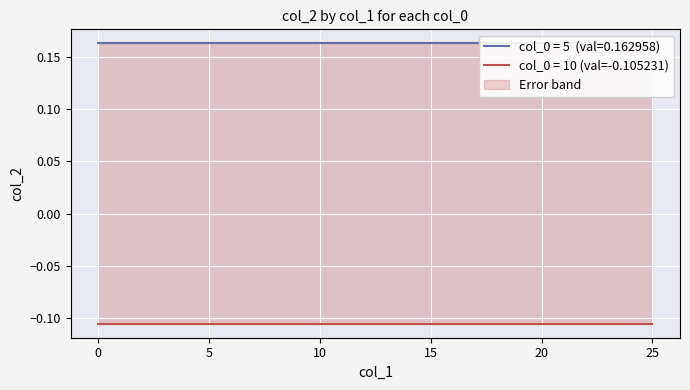

True or false: 10 has more than 0 interior local peaks.

False